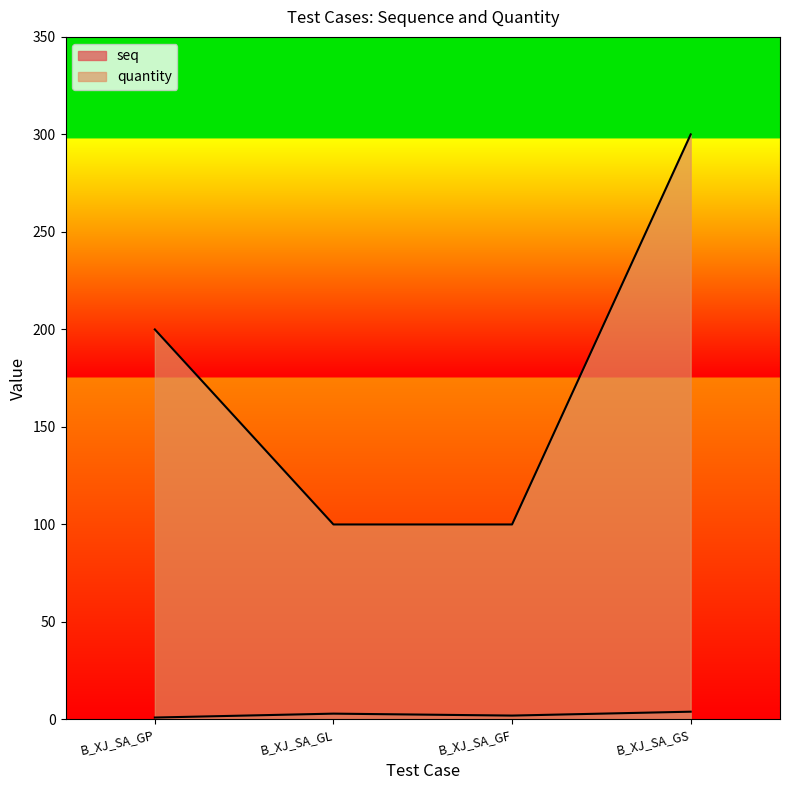

What is the difference between the maximum and minimum values in the seq series?

3